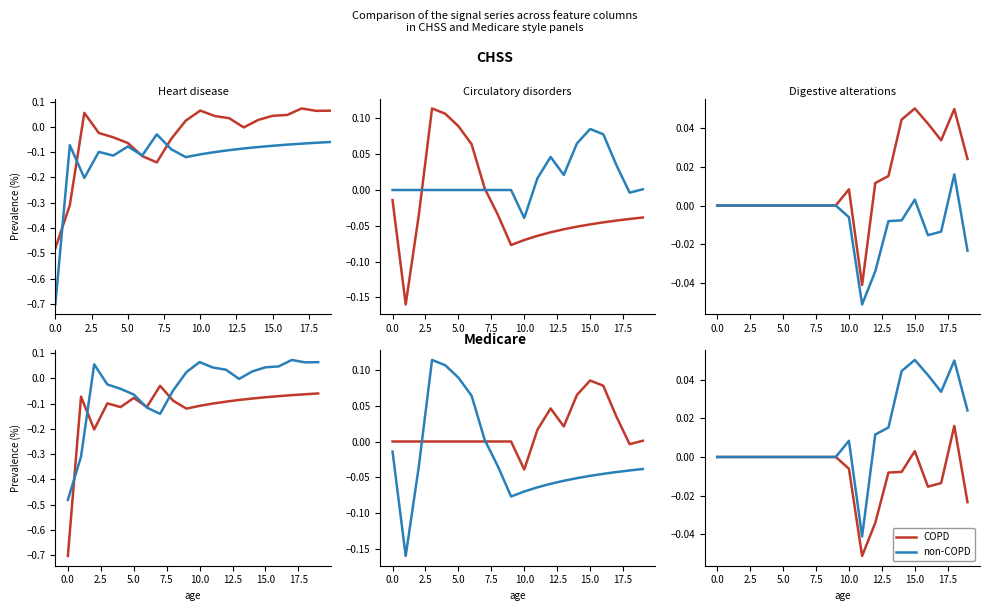

Rank the series by their maximum value, from highest to lowest.

non-COPD, COPD